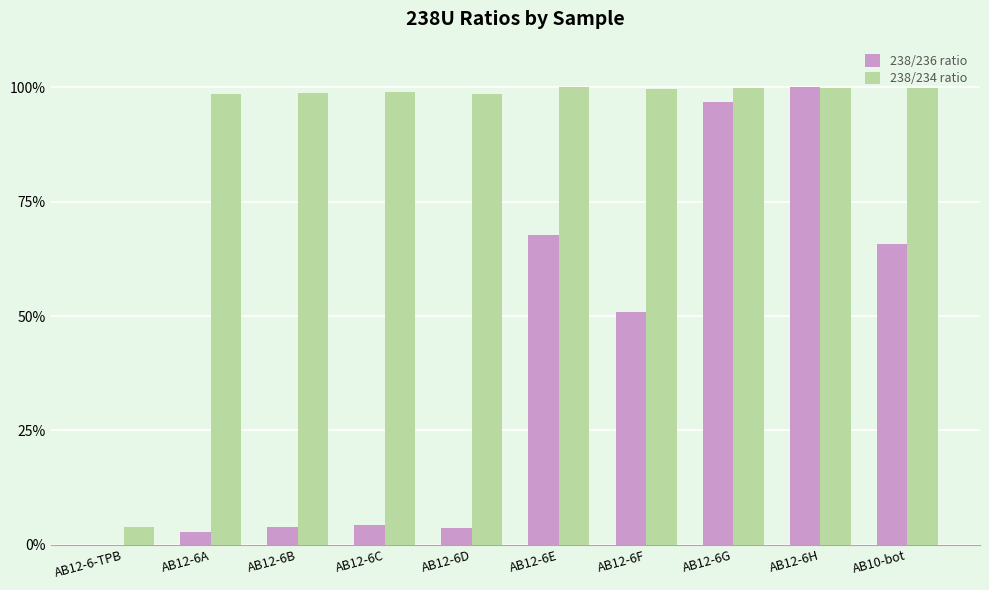

How many data points does each series have?

10